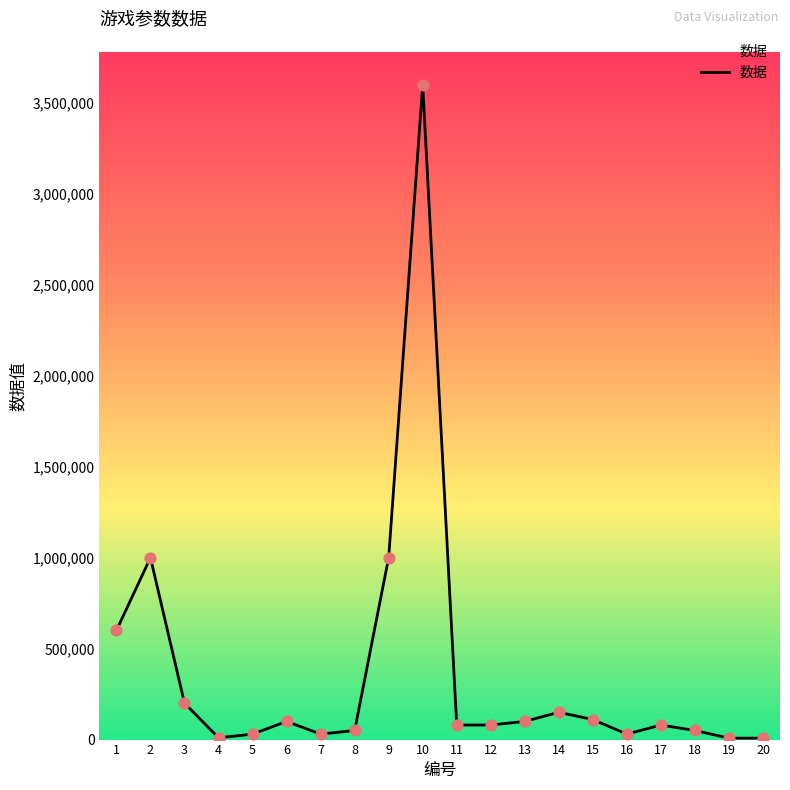

What is the change in value from 6 to 7?

-70000